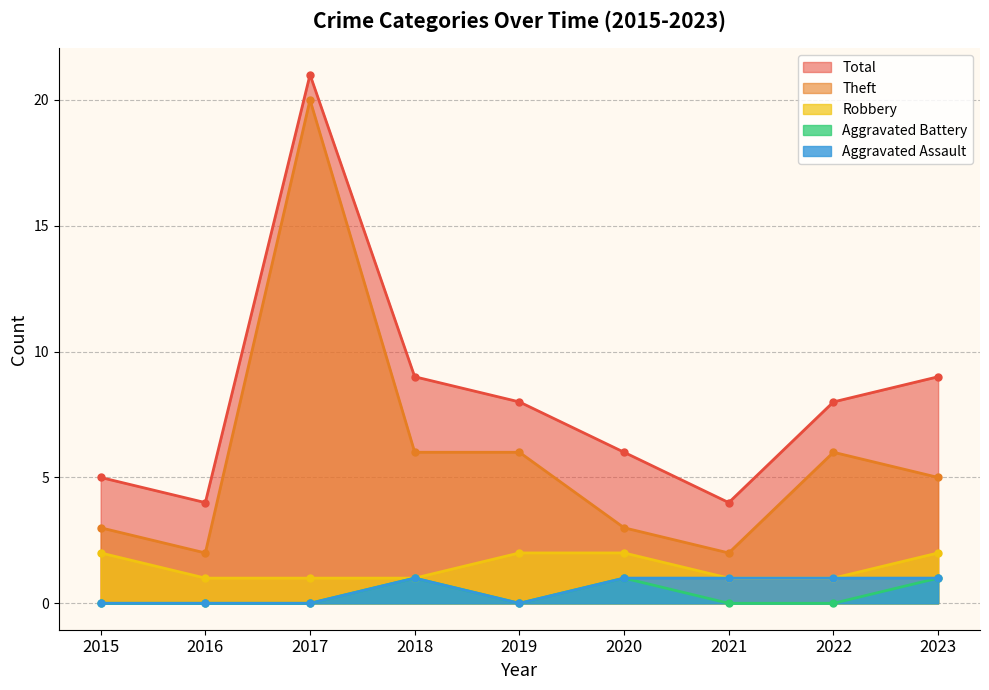

Reading right to left, extract all data points from this chart.

Aggravated Assault: 1	1	1	1	0	1	0	0	0
Aggravated Battery: 1	0	0	1	0	1	0	0	0
Robbery: 2	1	1	2	2	1	1	1	2
Theft: 5	6	2	3	6	6	20	2	3
Total: 9	8	4	6	8	9	21	4	5